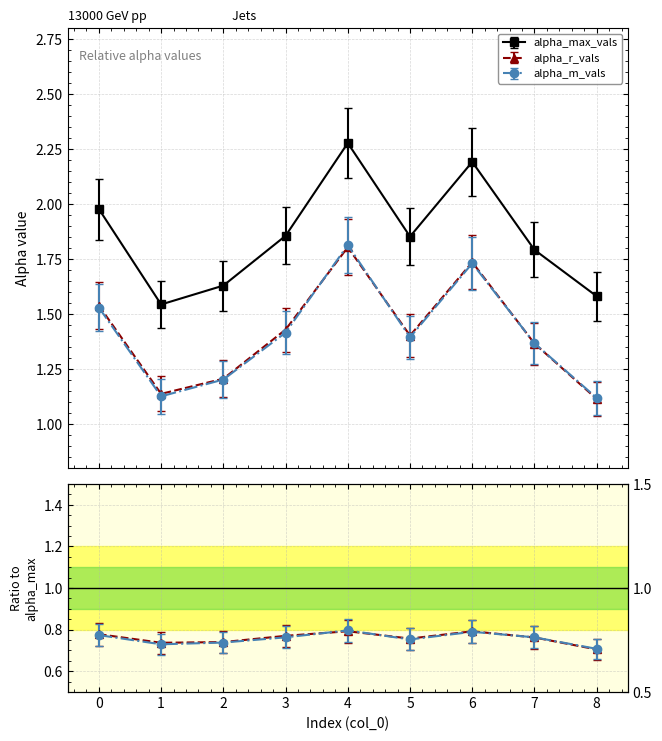

Which category has the lowest value across all series?

8